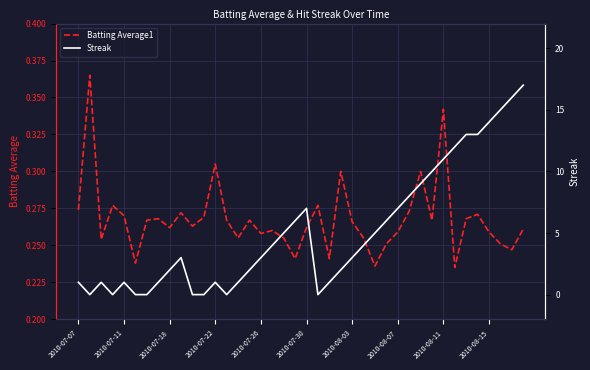

Which series ends up on top after the final intersection of Streak and Batting Average1?

Streak